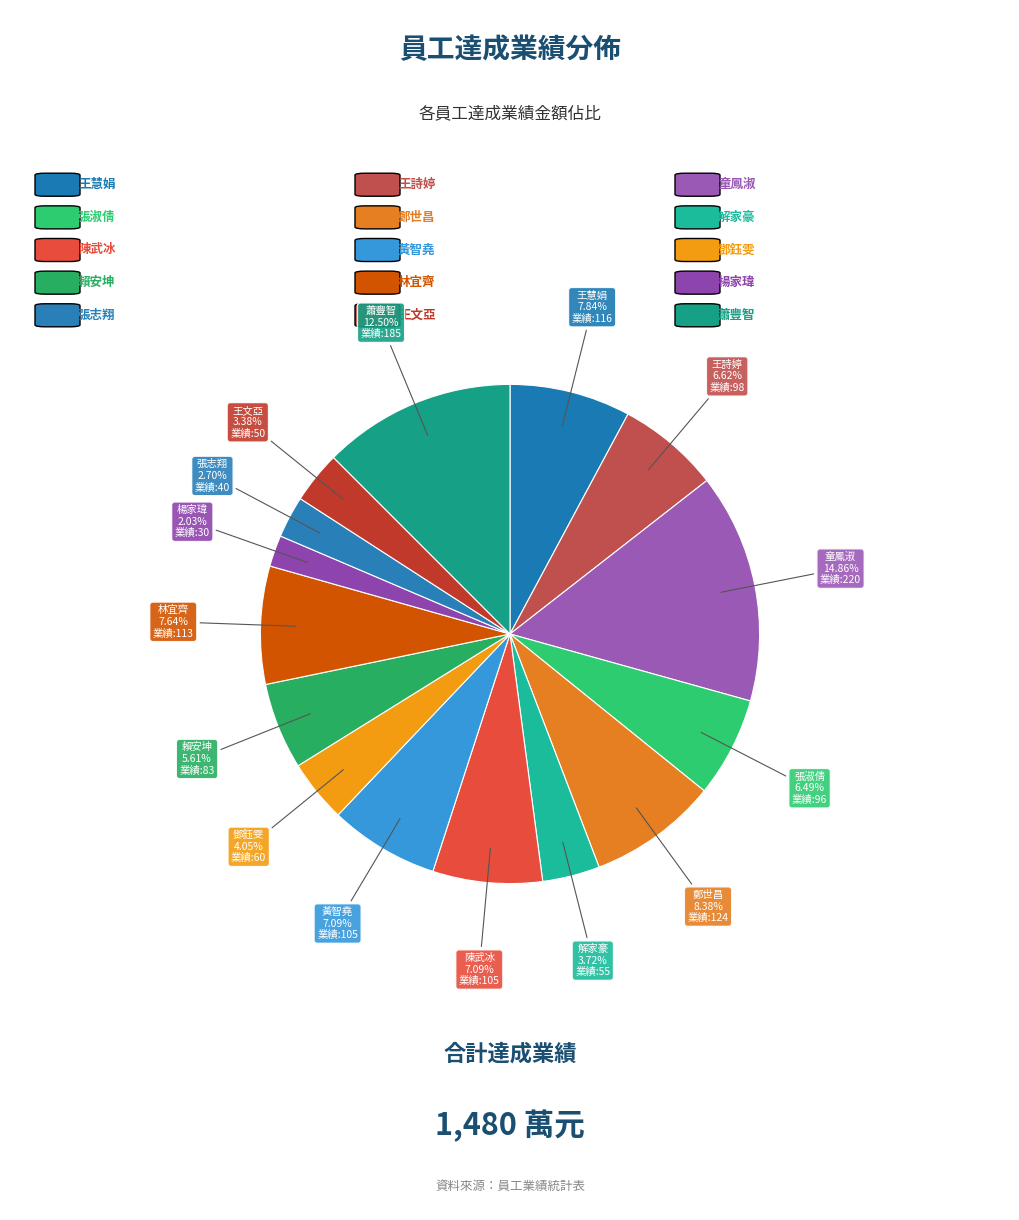

To the nearest percent, what portion does 王慧娟 represent?

8%